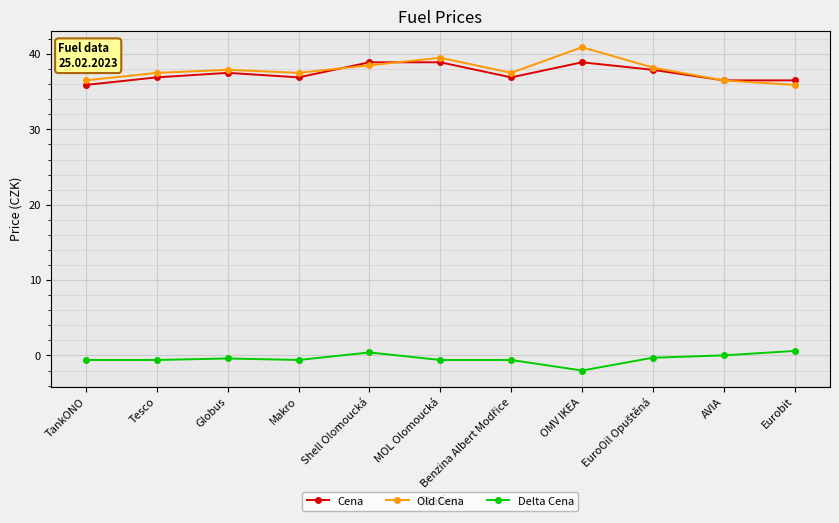

The value of Old Cena at MOL Olomoucká is 39.5. True or false?

True